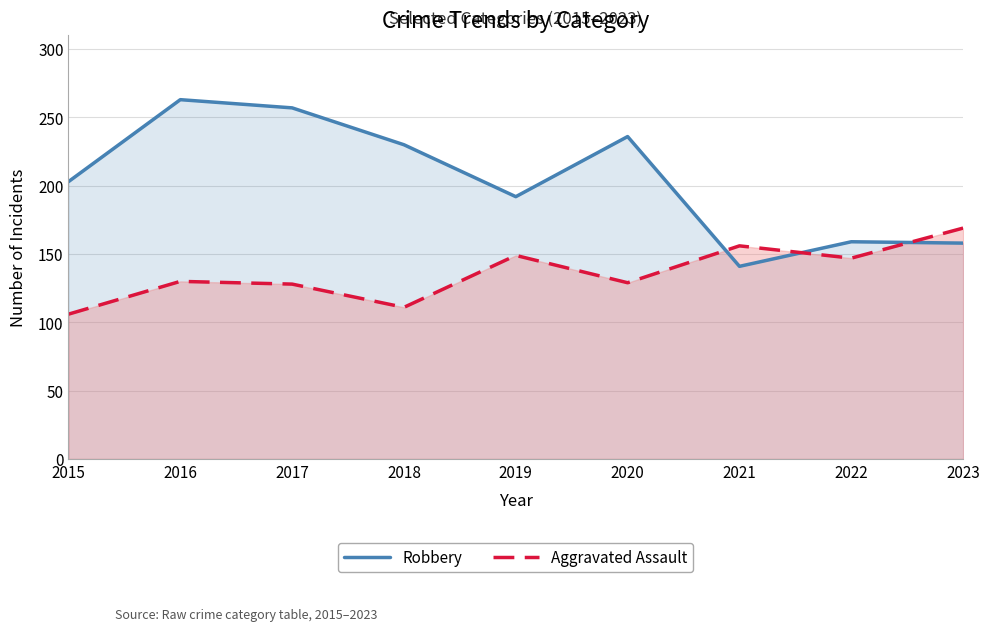

Does the chart display data point markers on the line(s)?

No